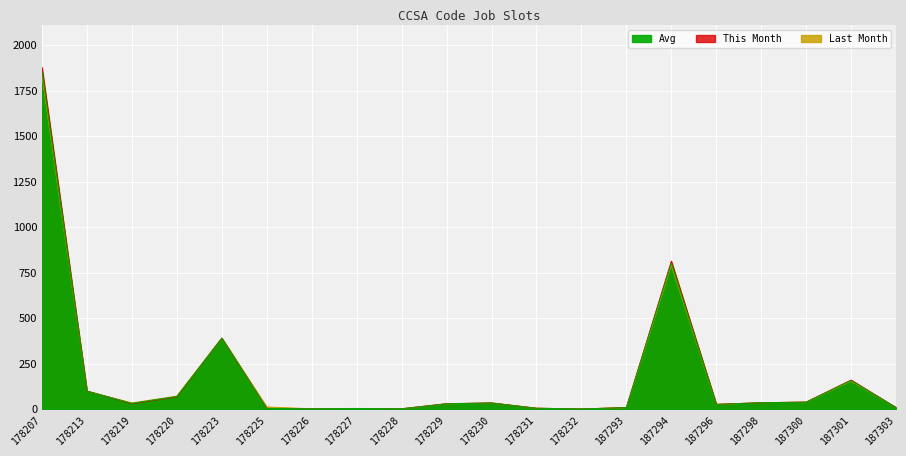

What is the approximate value of This Month at 187301?

160.0